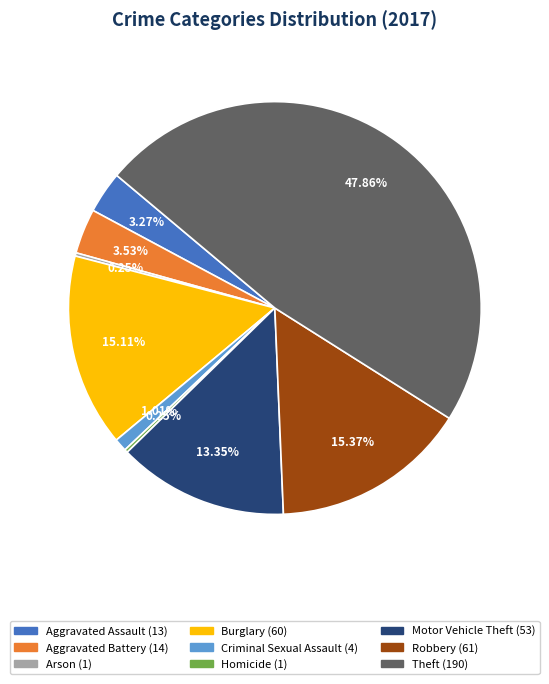

Between Theft and Robbery, which is larger?

Theft